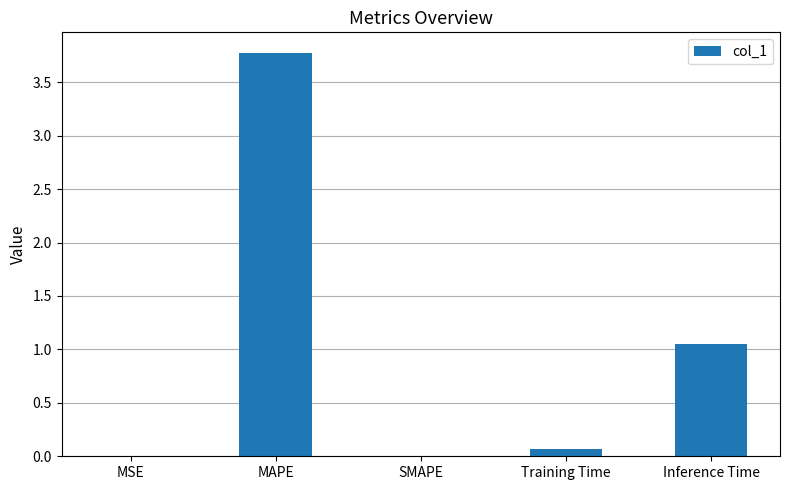

What is the change in value from Training Time to Inference Time?

+1.0